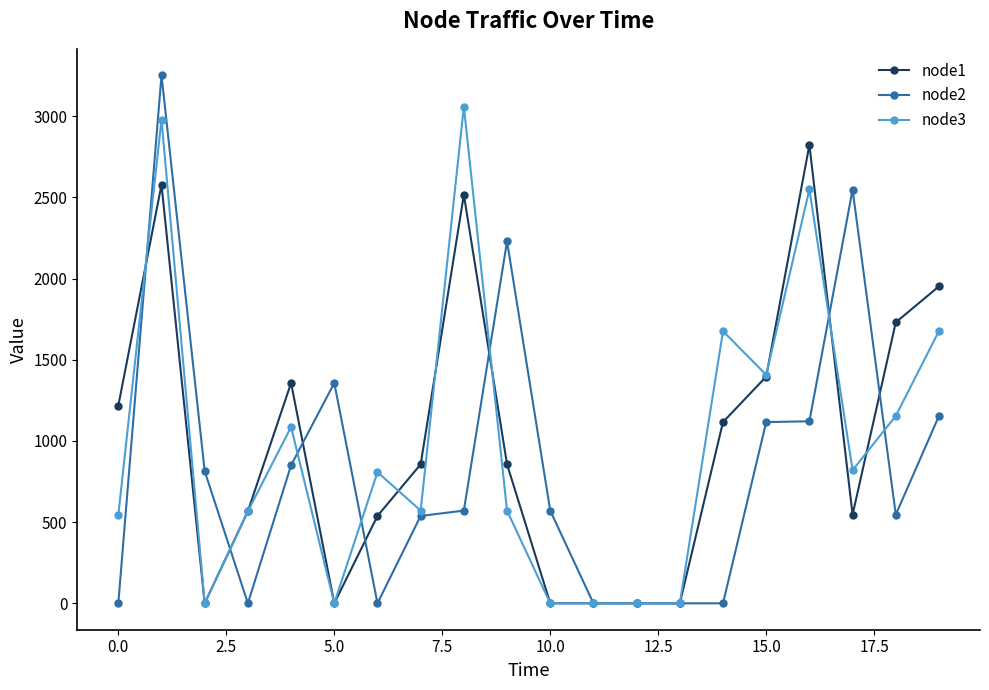

List the series in order of their peak value, lowest first.

node1, node3, node2